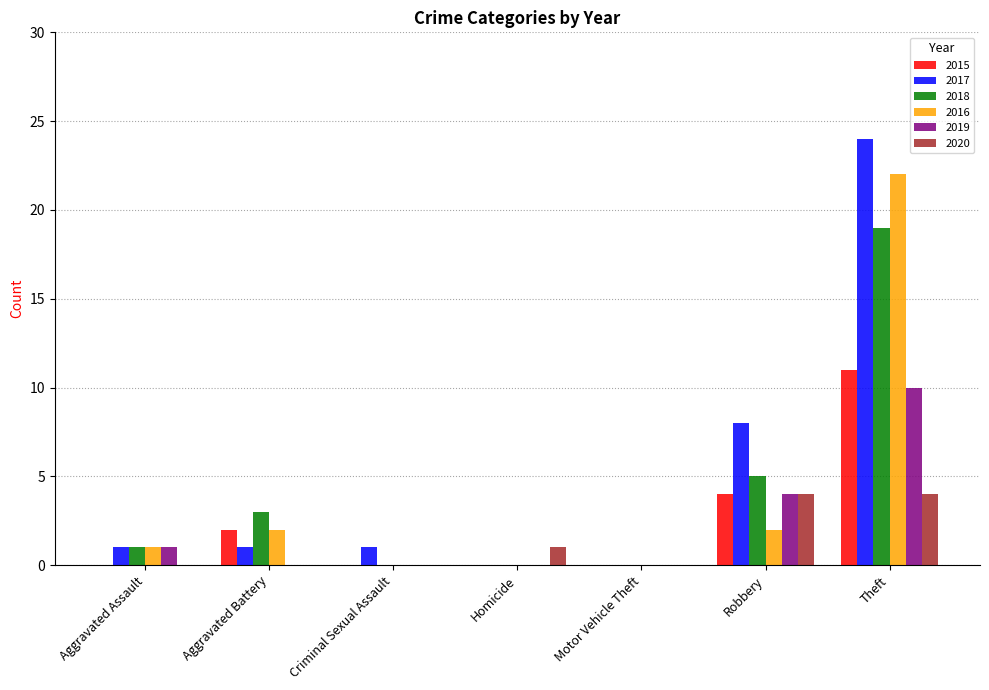

At which category is the sum across all series the highest?

Theft